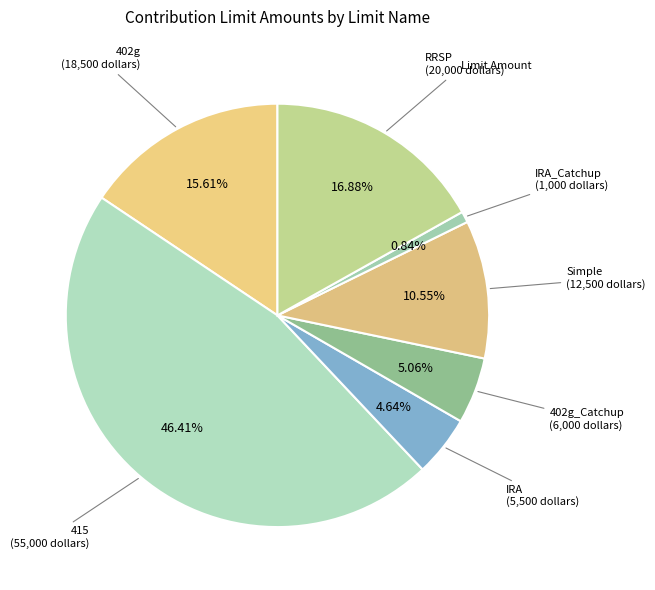

Rank the categories by value from highest to lowest.

415, RRSP, 402g, Simple, 402g_Catchup, IRA, IRA_Catchup